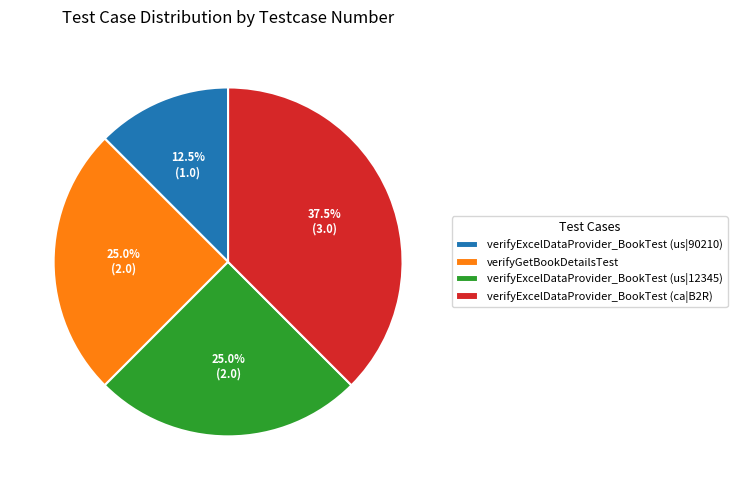

What percentage is NOT represented by verifyExcelDataProvider_BookTest (us|12345)?

75.0%